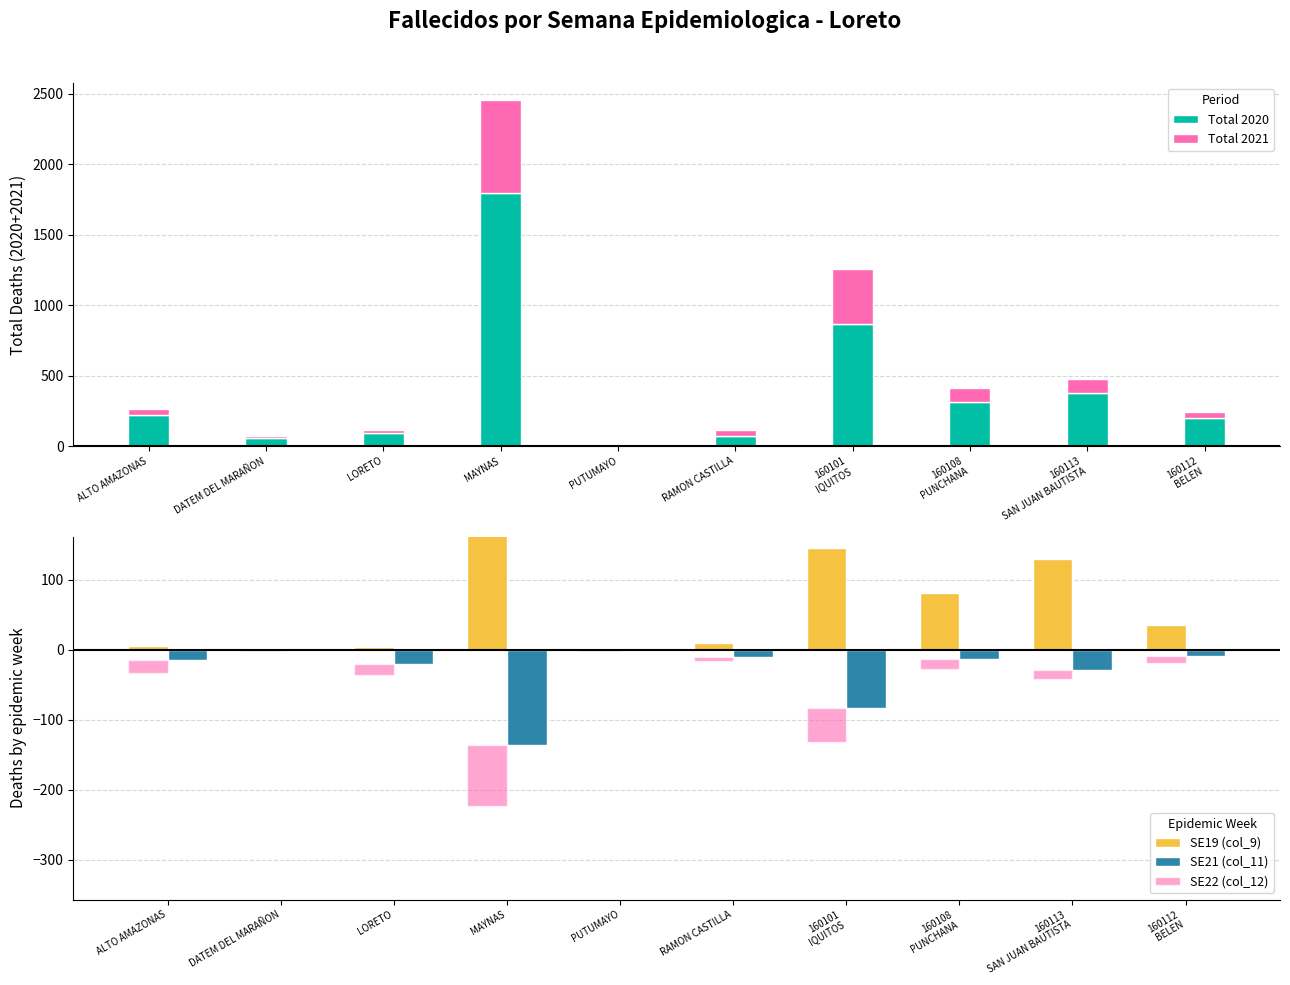

Which category has the highest value in the SE21 (col_11) series?

DATEM DEL MARAÑON